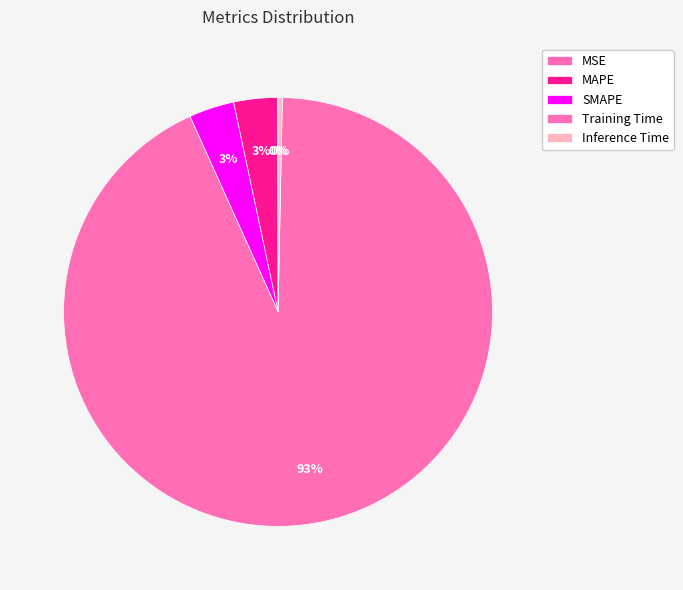

The MSE slice represents 1% of the pie. True or false?

False